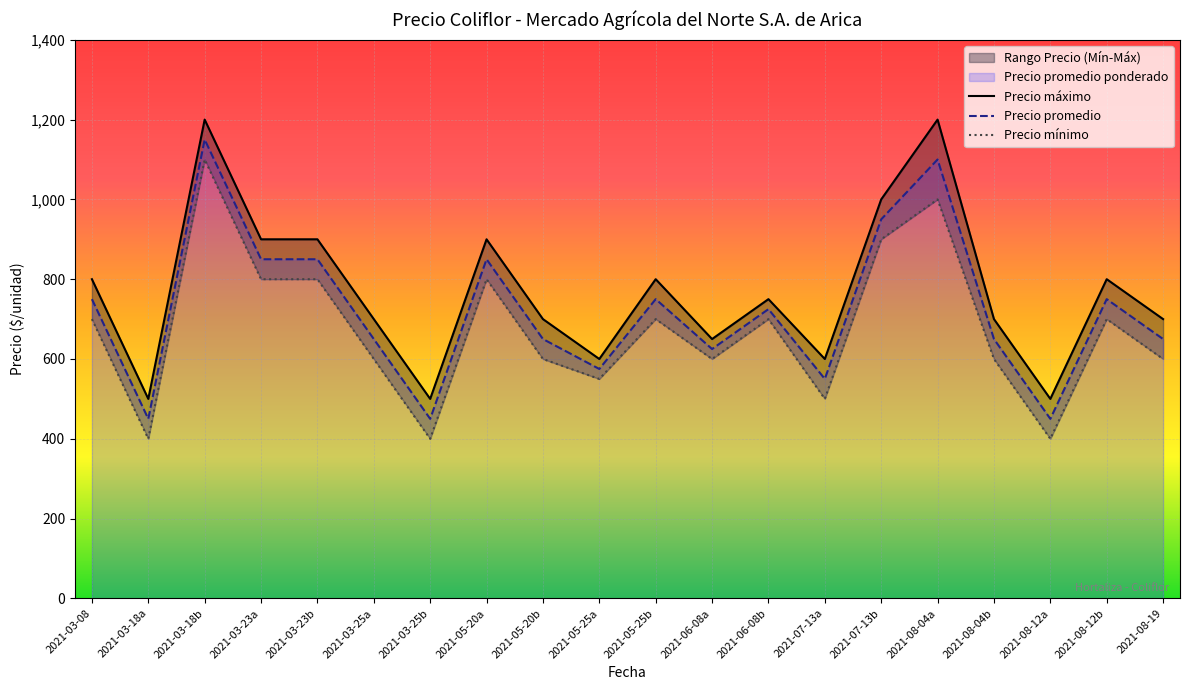

The value of Precio promedio at 2021-08-12b is 1028. True or false?

False